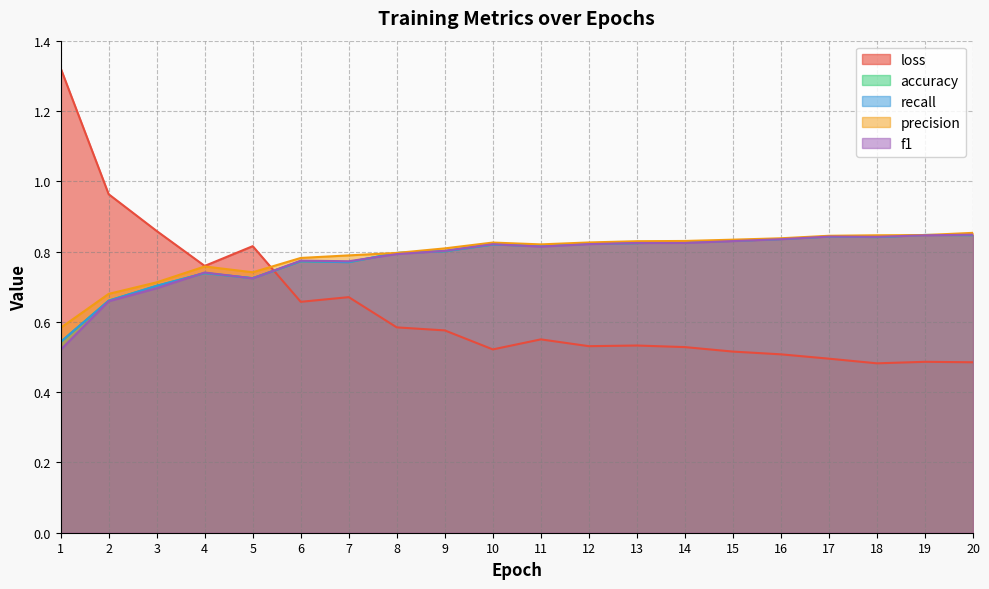

After their last crossing, which series has the higher values: loss or recall?

recall